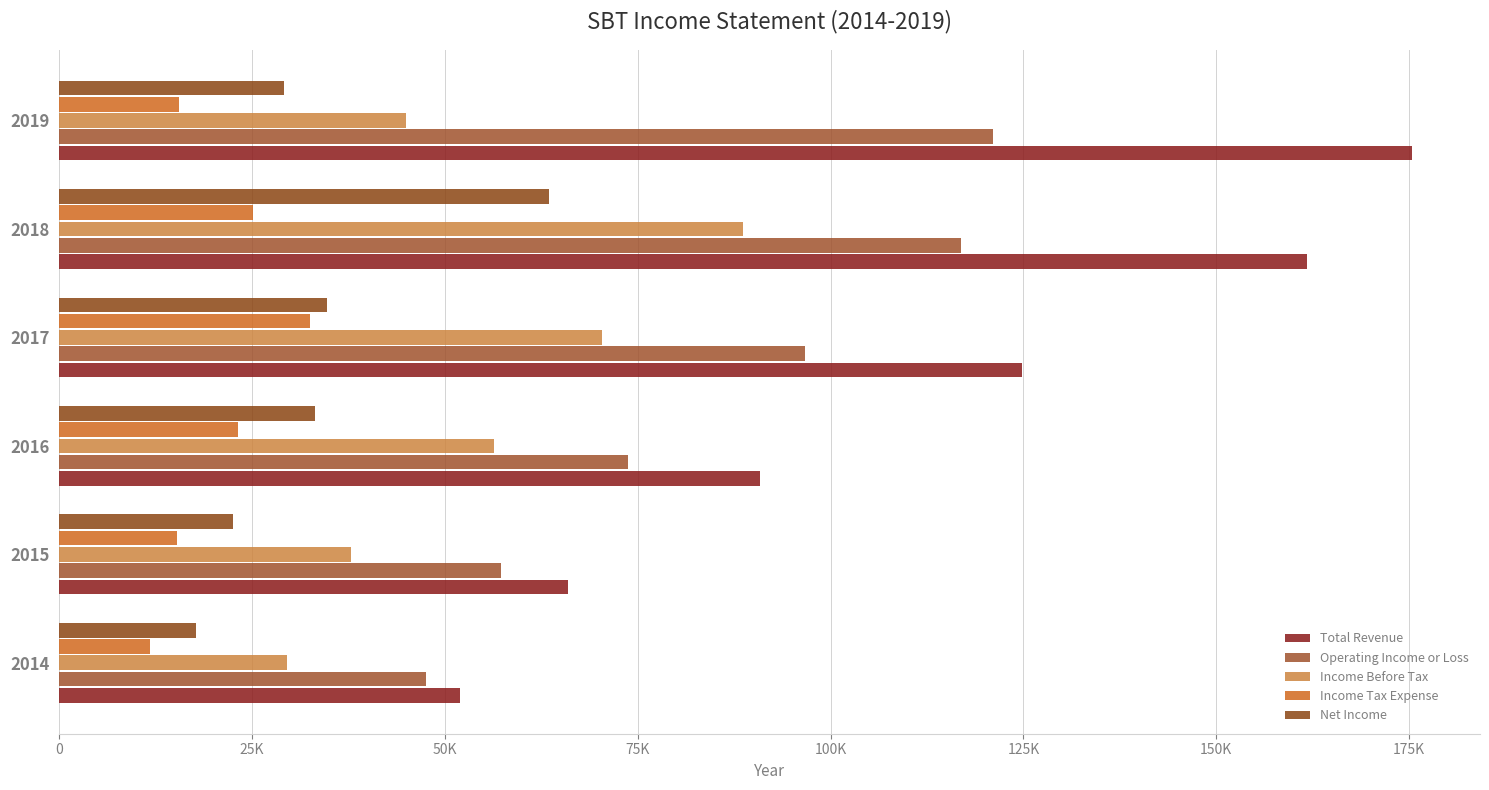

Are the bars horizontal?

Yes